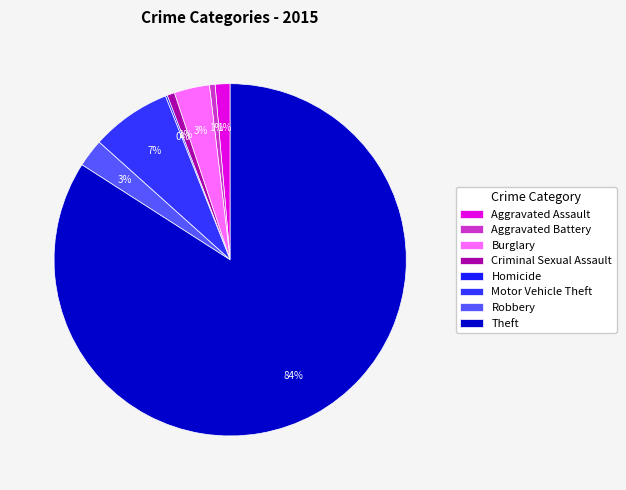

Is Robbery the majority of the pie?

No